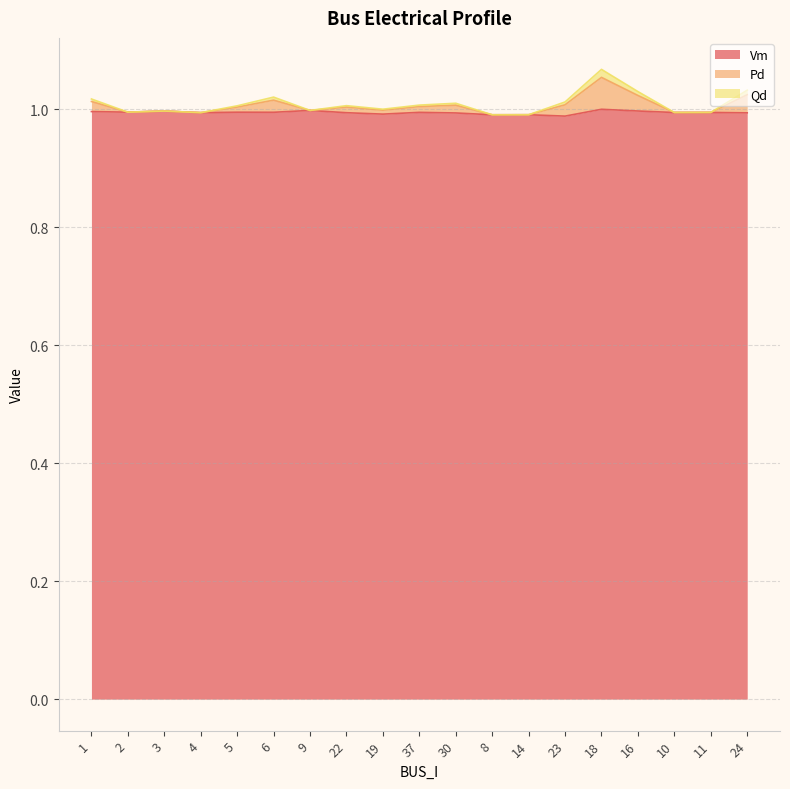

The value of Qd at 10 is 1.0. True or false?

True